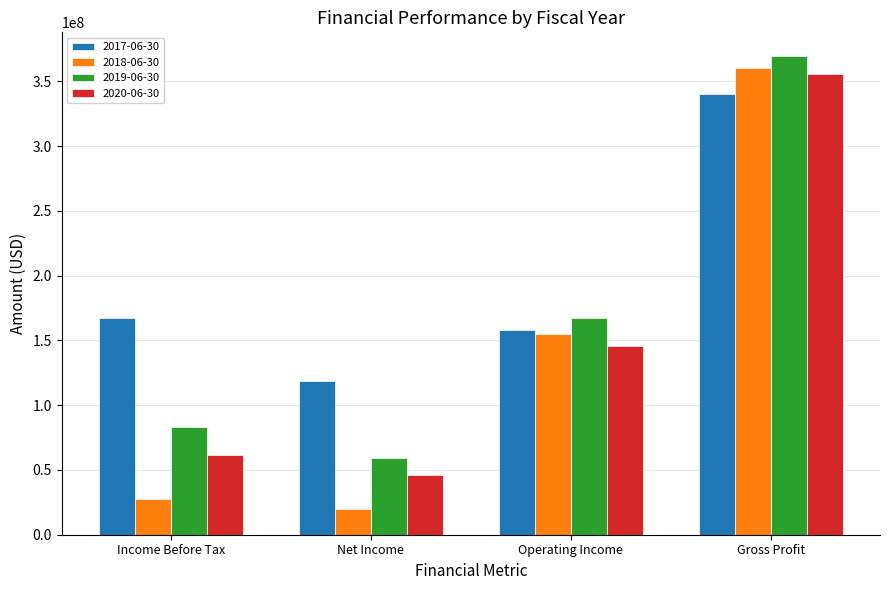

Is it true that 2020-06-30 equals 109198590 at Income Before Tax?

False